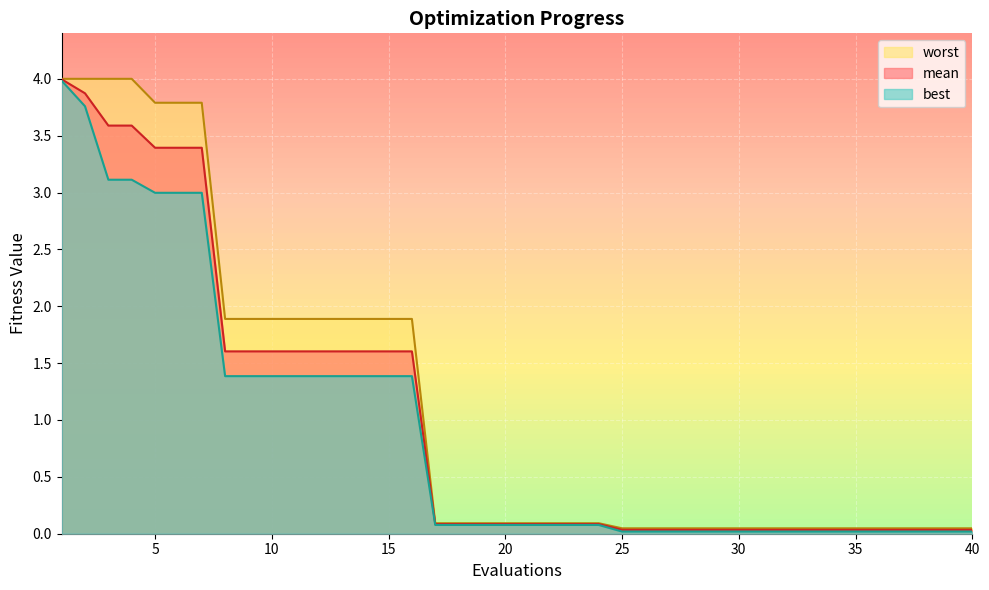

True or false: mean has more than 0 interior local peaks.

False